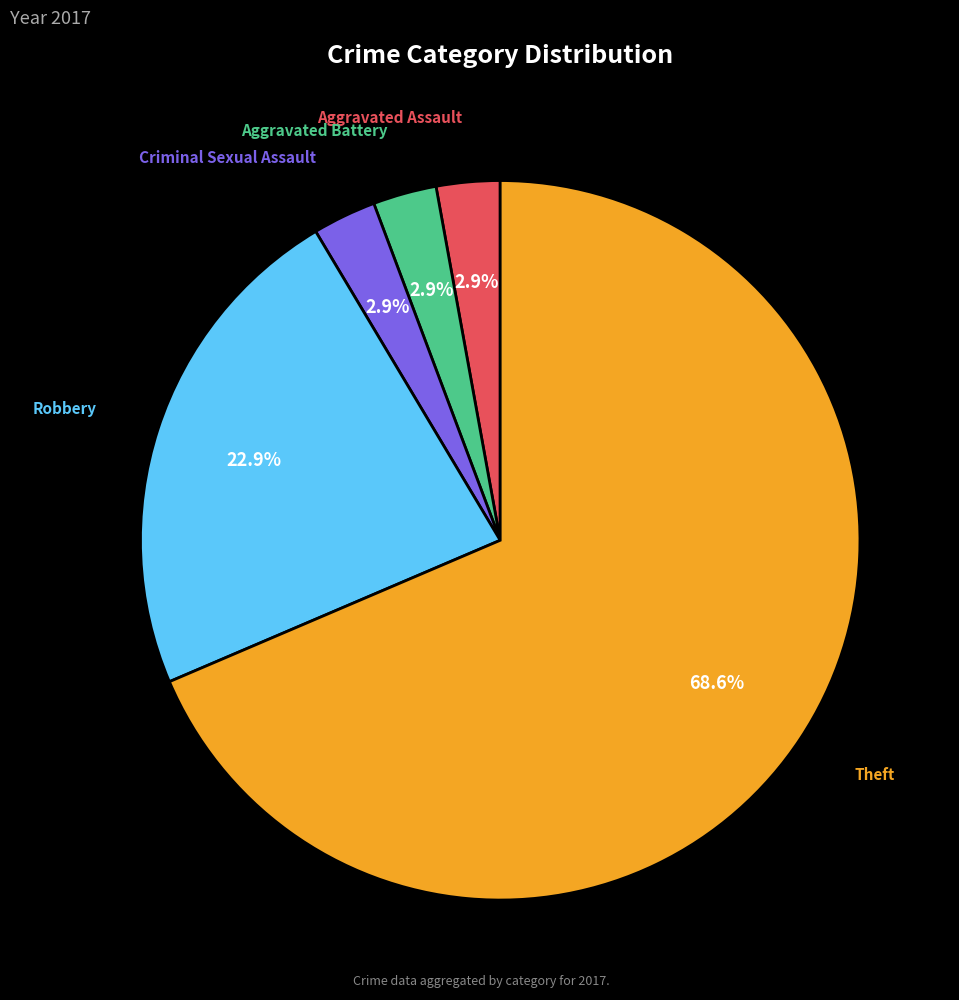

Is it true that Theft is 69% of the pie?

True